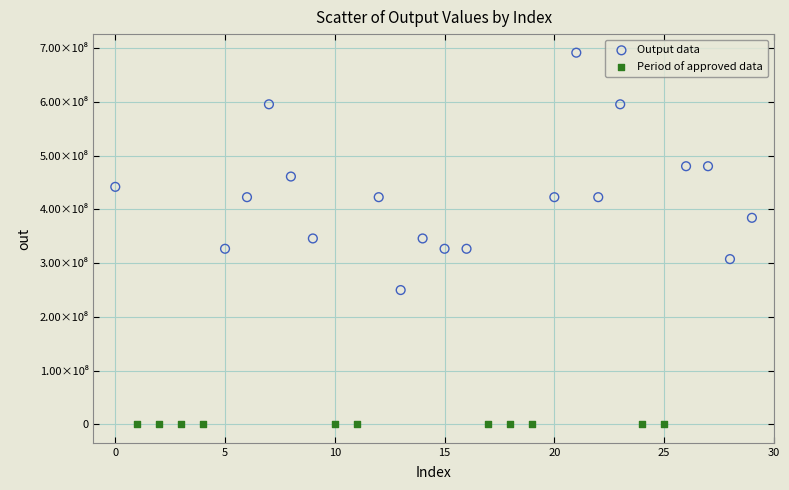

What are all the series names shown in the legend?

Output data, Period of approved data